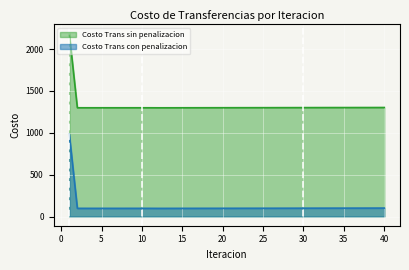

Which series has the largest total across all categories?

Costo Trans sin penalizacion